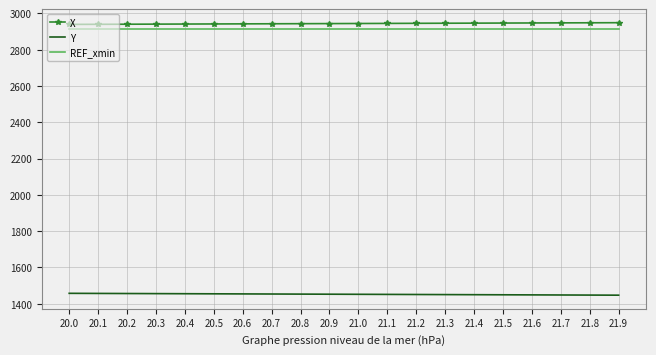

True or false: Y and X cross at least once.

False